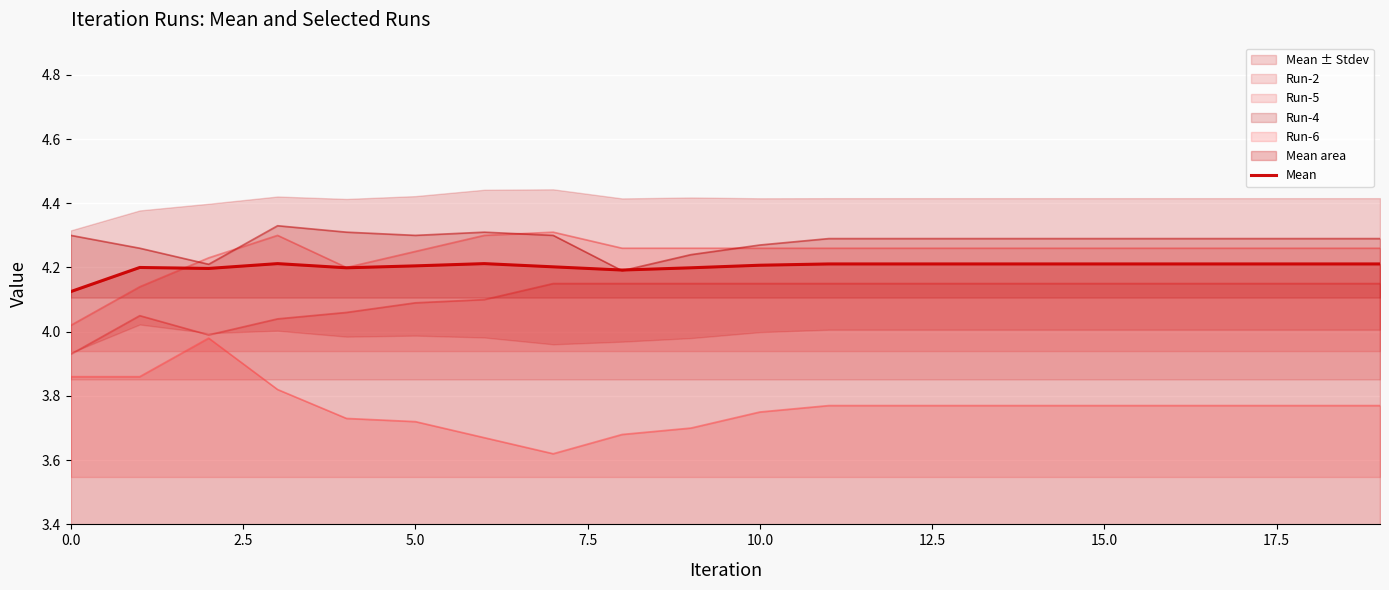

How many points are higher than both their immediate neighbors (excluding endpoints)?

3